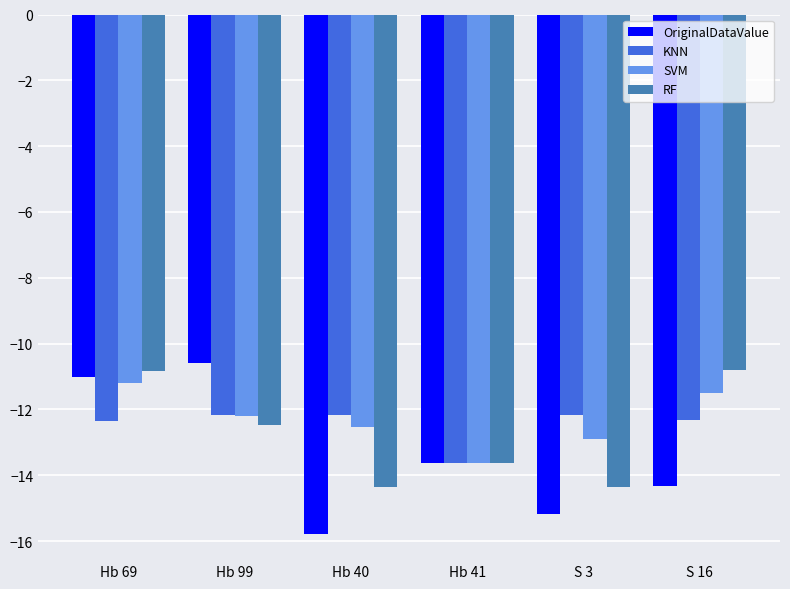

What is the label of the 2nd bar from the right?

S 3